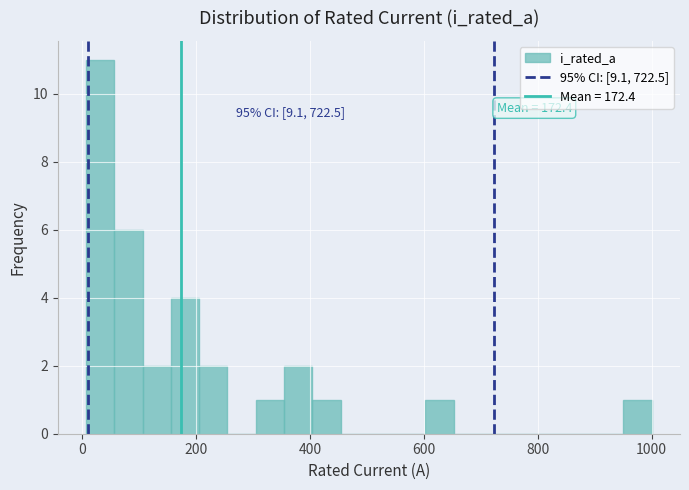

Around what value on the x-axis is the tallest bar? Give the approximate position of its centre, as read against the axis.

40